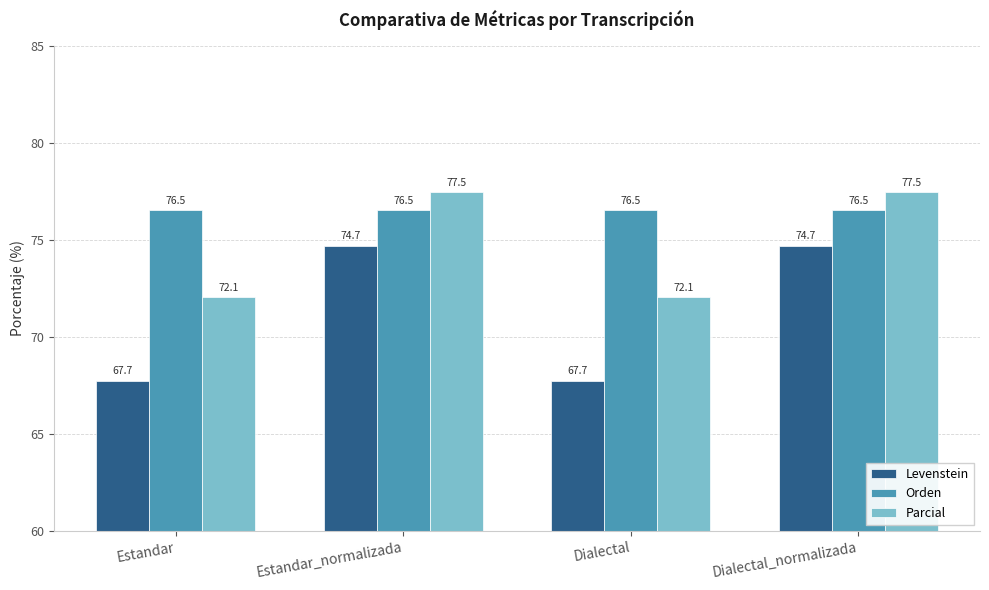

True or false: Levenstein has a value of 74.7 at Dialectal_normalizada.

True